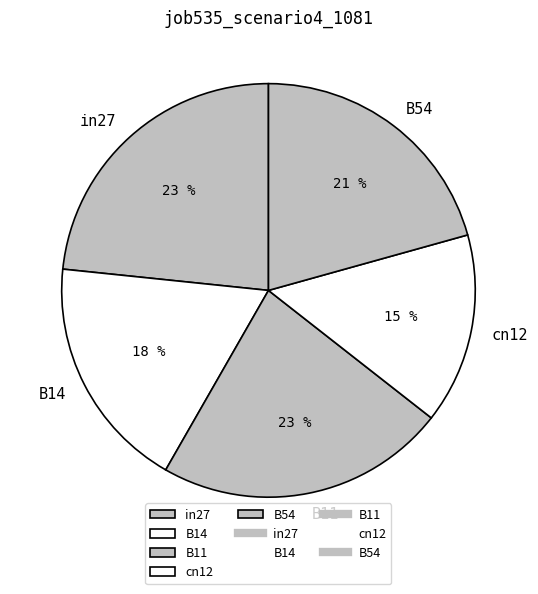

Is there any slice that represents more than half of the pie?

No